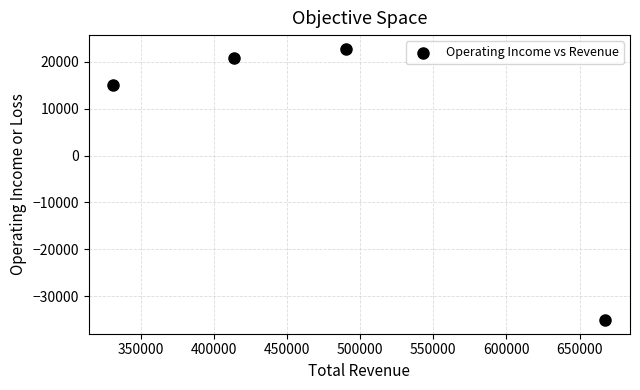

What is the range of Y values (max minus min)?

57900